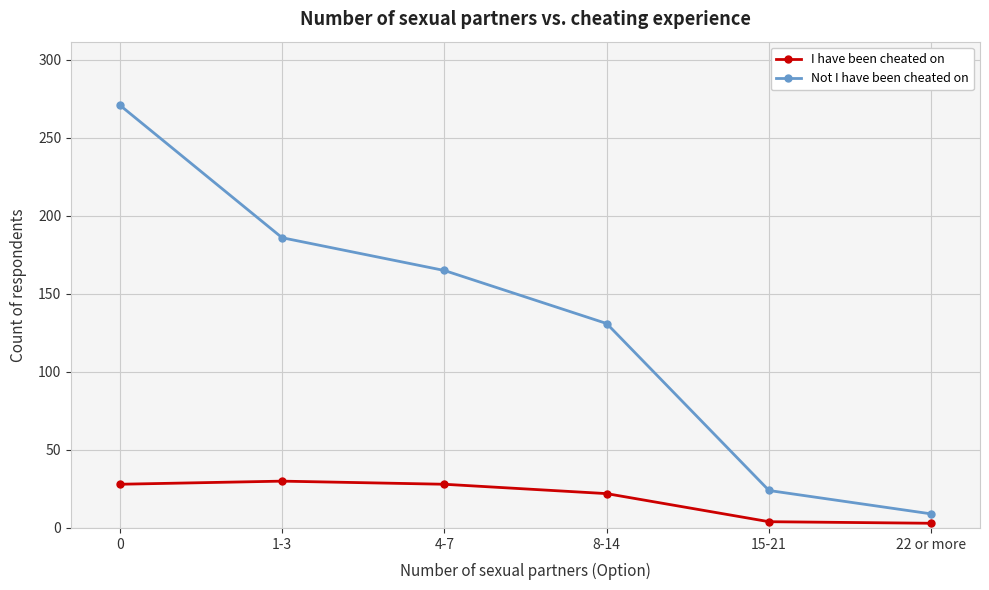

What is the sum of the Not I have been cheated on values at 22 or more and 4-7?

174